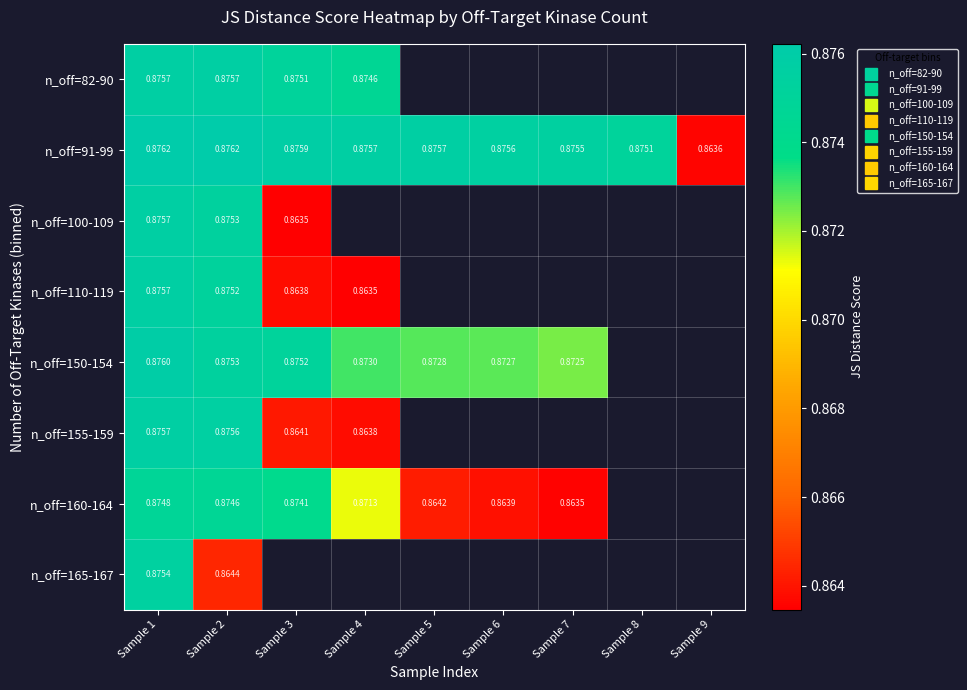

Which series has the largest range (max minus min)?

n_off=91-99